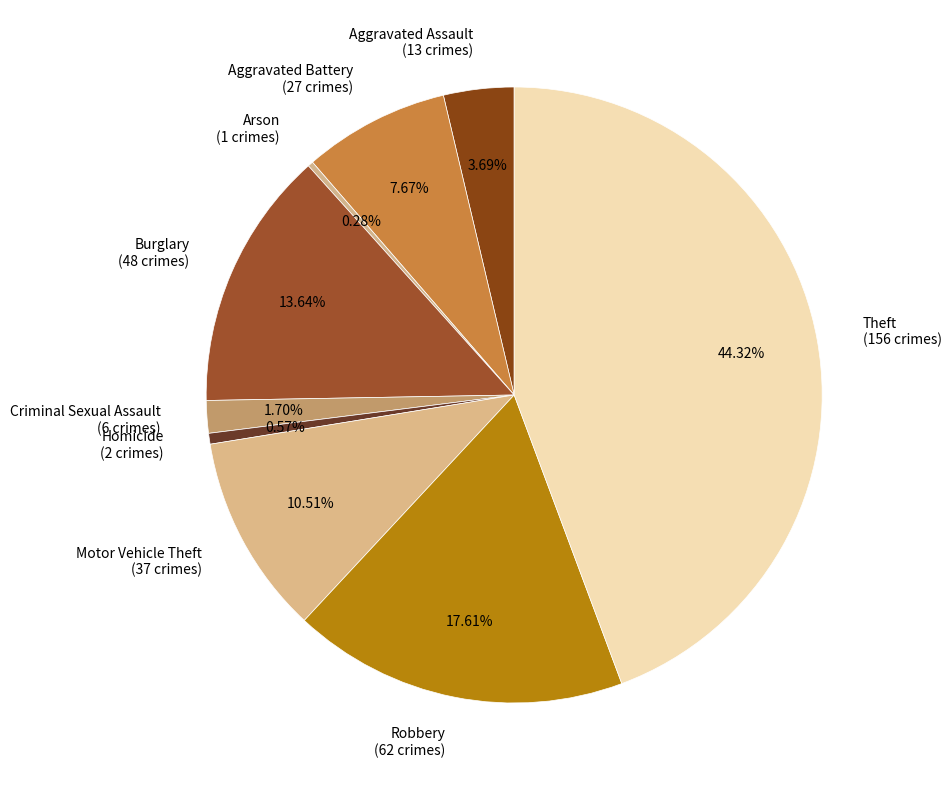

Is it true that Arson is 0% of the pie?

True